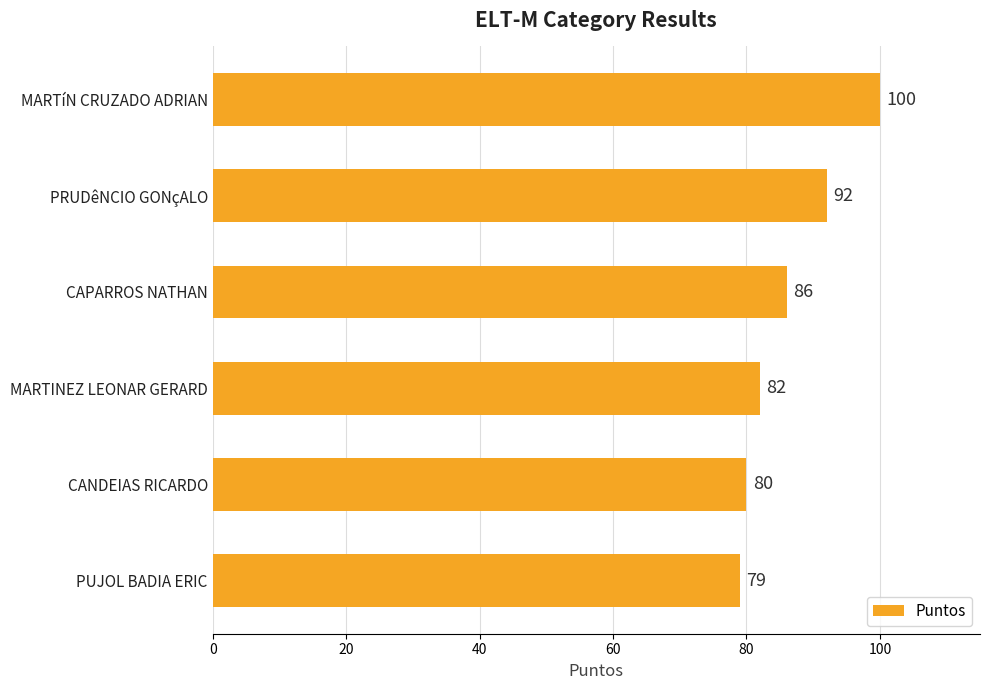

Reading bottom to top, extract all data points from this chart.

79	80	82	86	92	100